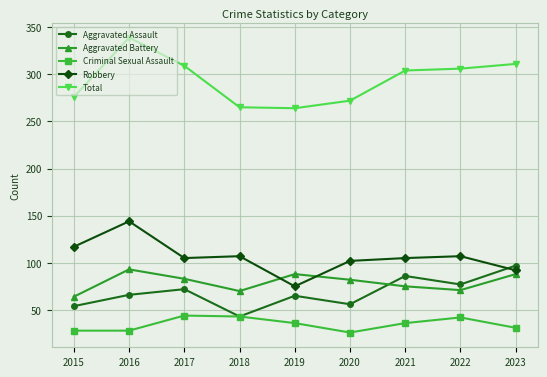

At which category is the sum across all series the highest?

2016